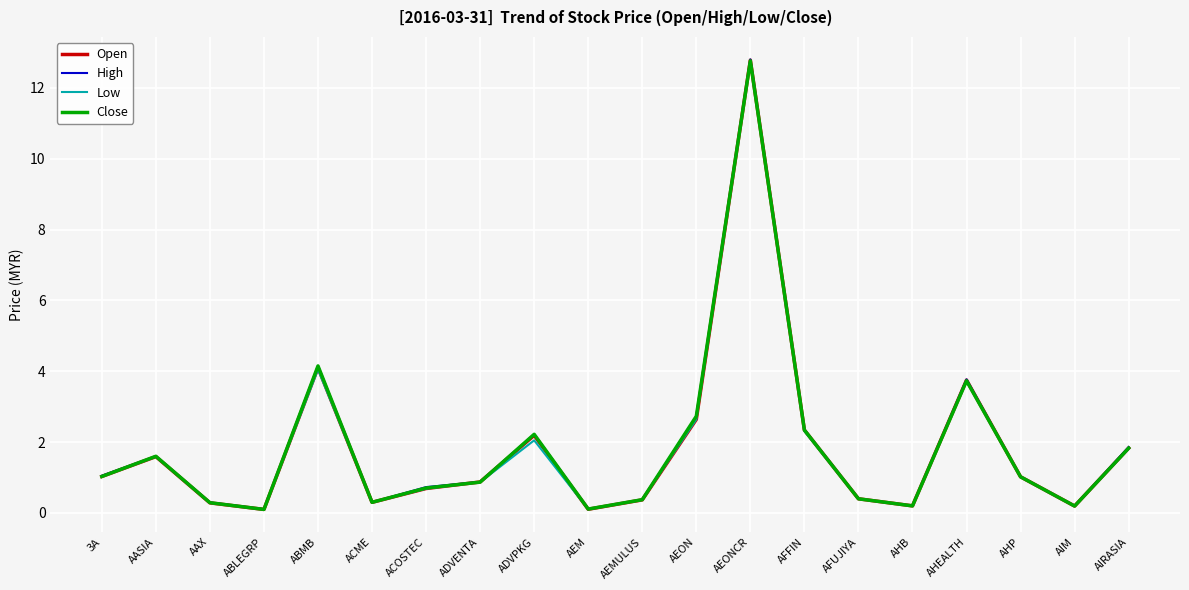

What is the highest value of the High series?

12.8